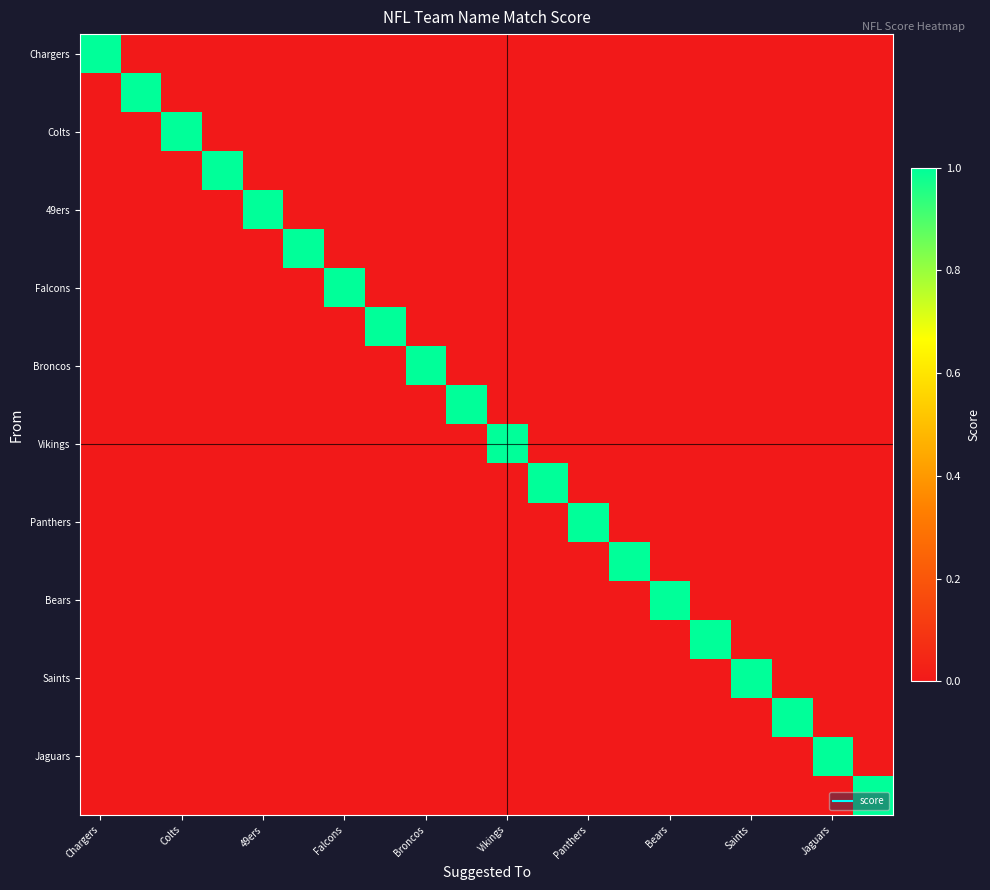

Which series has the largest total across all categories?

Chargers